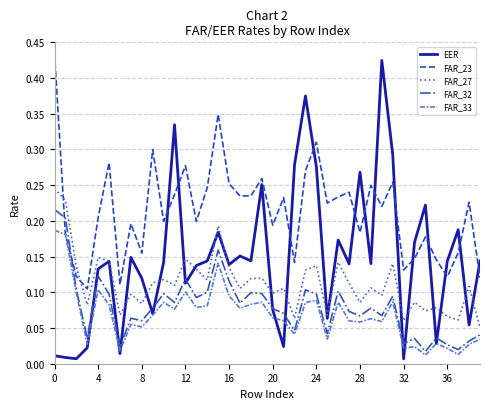

List the series in order of their peak value, lowest first.

FAR_33, FAR_32, FAR_27, EER, FAR_23